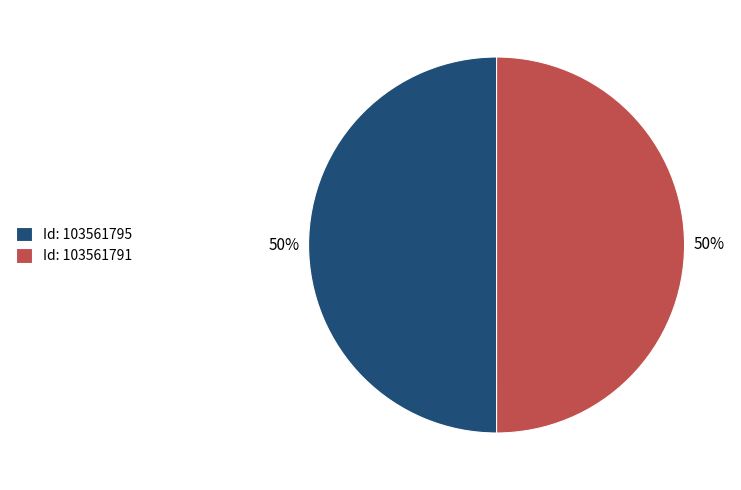

What is the ratio of the value at Id: 103561791 to the value at Id: 103561795?

1.0